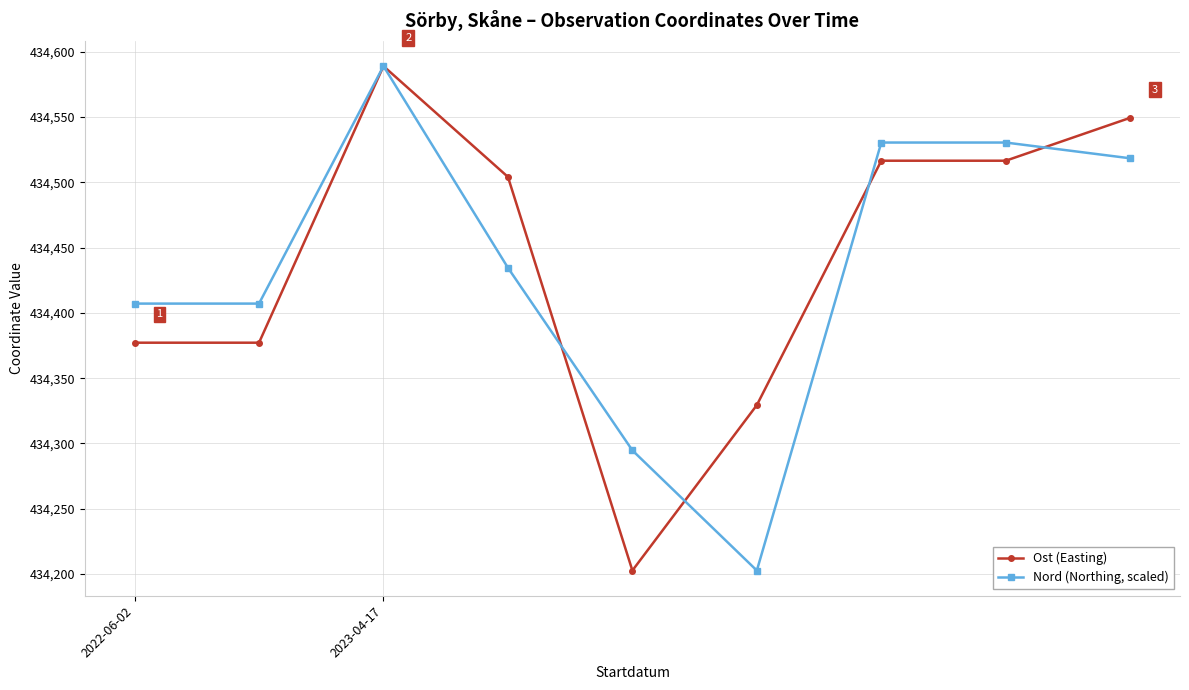

List the series in order of their overall mean, highest first.

Ost (Easting), Nord (Northing, scaled)